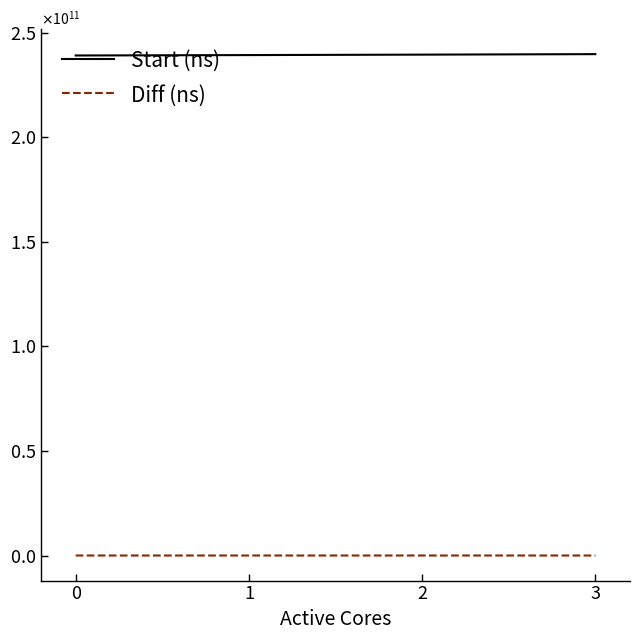

List the series in order of their overall mean, lowest first.

Diff (ns), Start (ns)